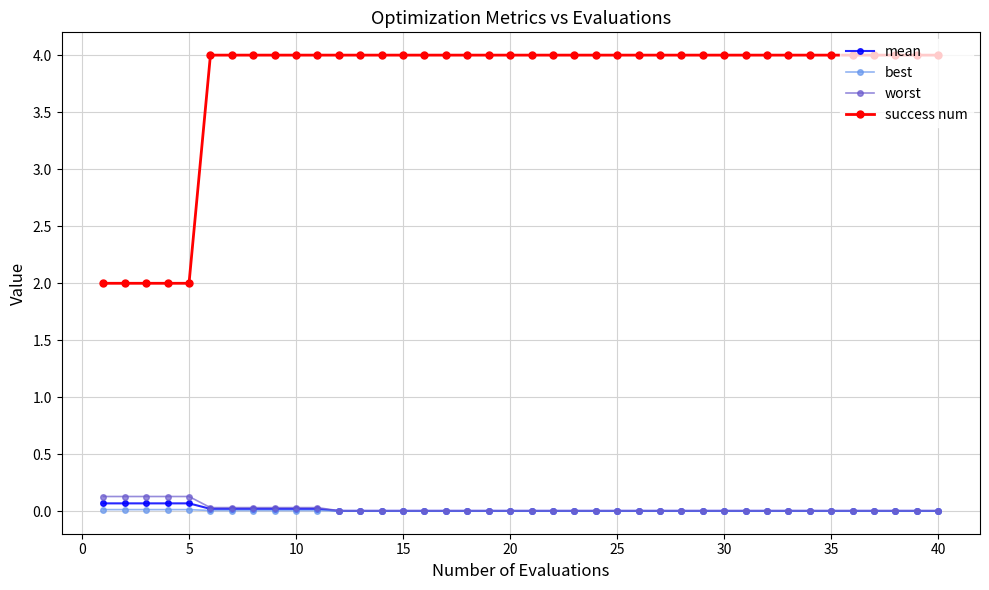

Which series has the largest range (max minus min)?

success num